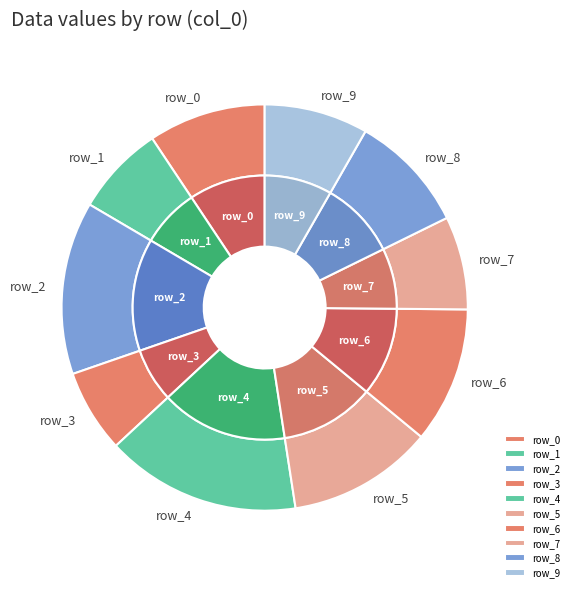

Rank the categories by value from lowest to highest.

row_3, row_1, row_7, row_9, row_0, row_8, row_6, row_5, row_2, row_4